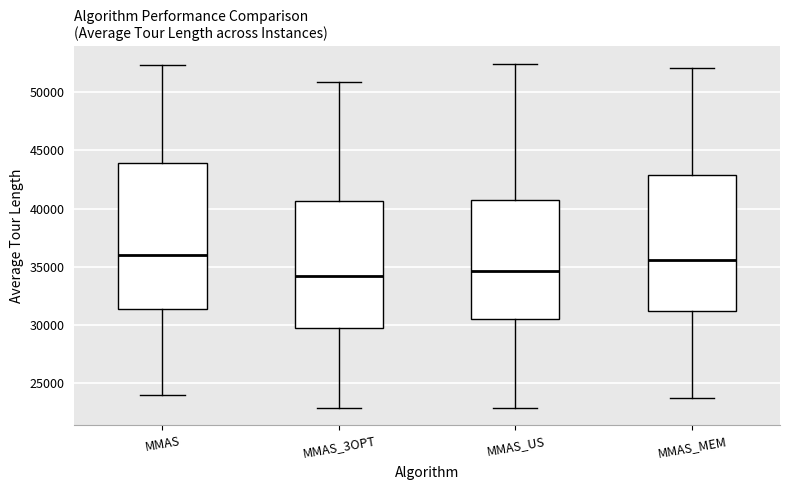

Where does the upper whisker of the box for MMAS_US end on the y-axis? The values are not printed on the chart, so give them approximately, as read against the axis.

52500